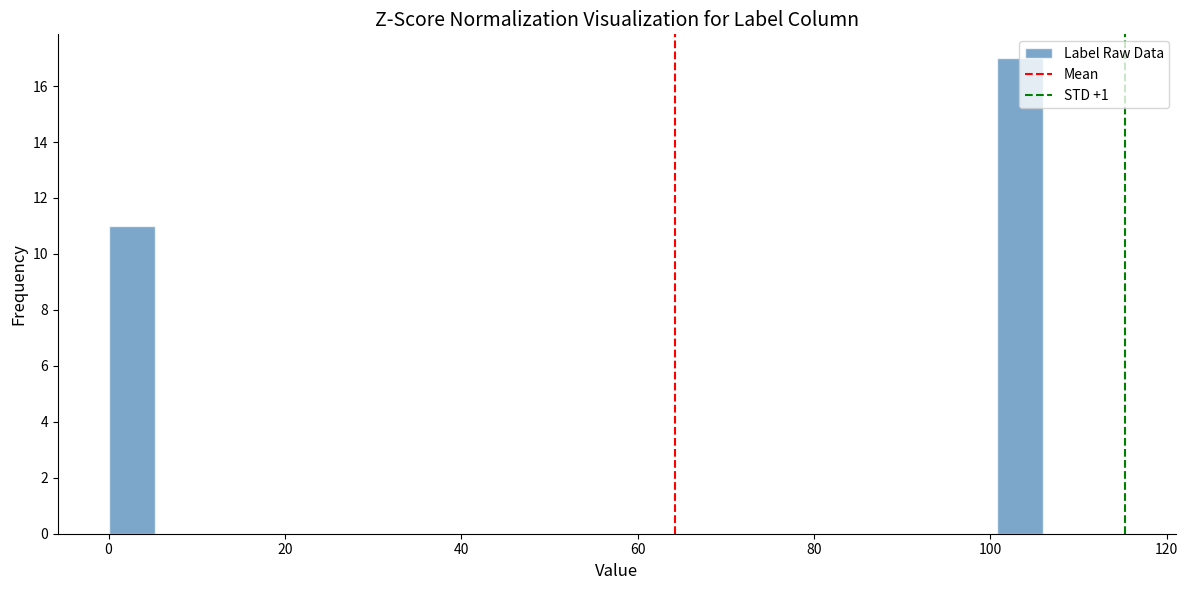

Read against the x-axis, roughly where is the centre of the tallest bar?

104